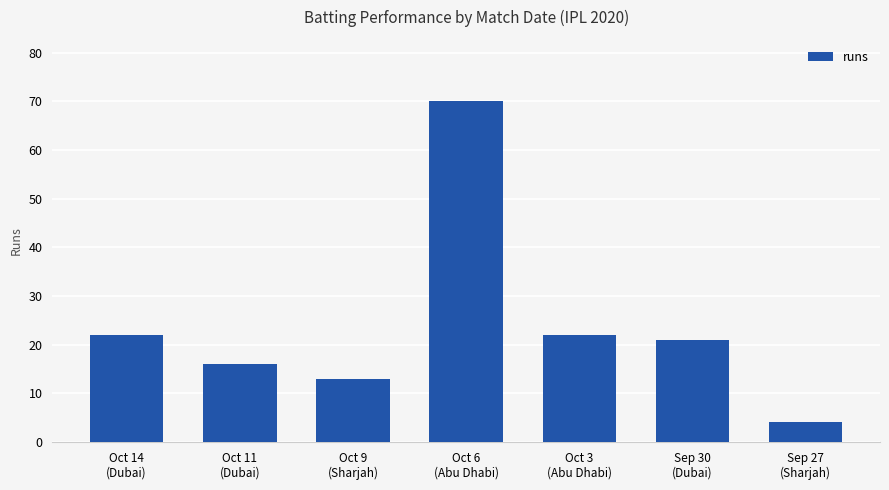

What is the average value?

24